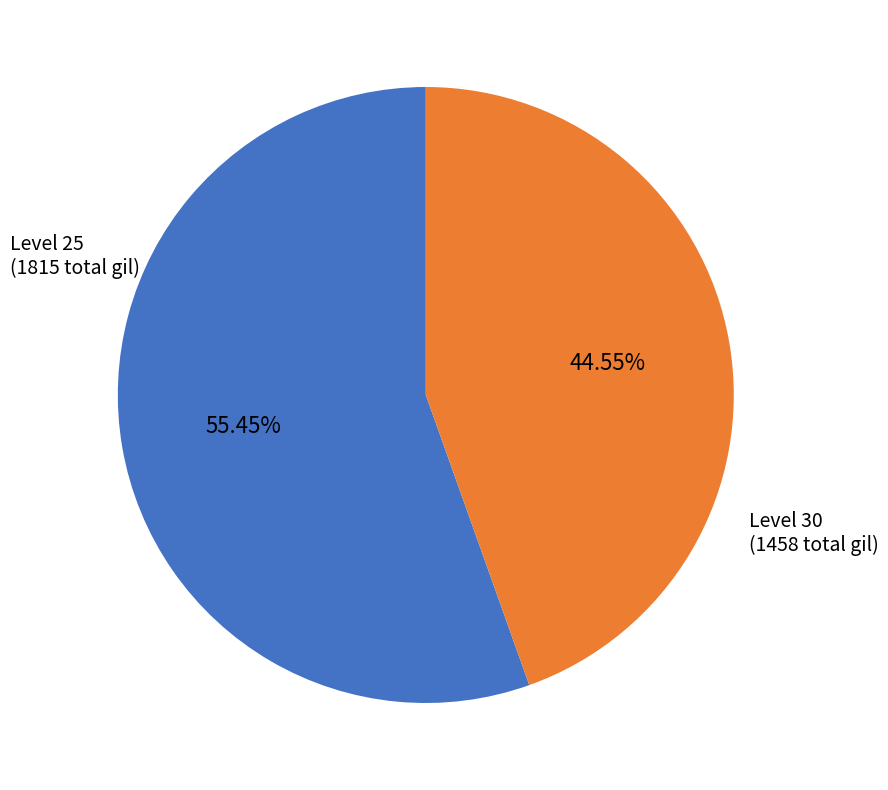

Does any single category account for the majority?

Yes